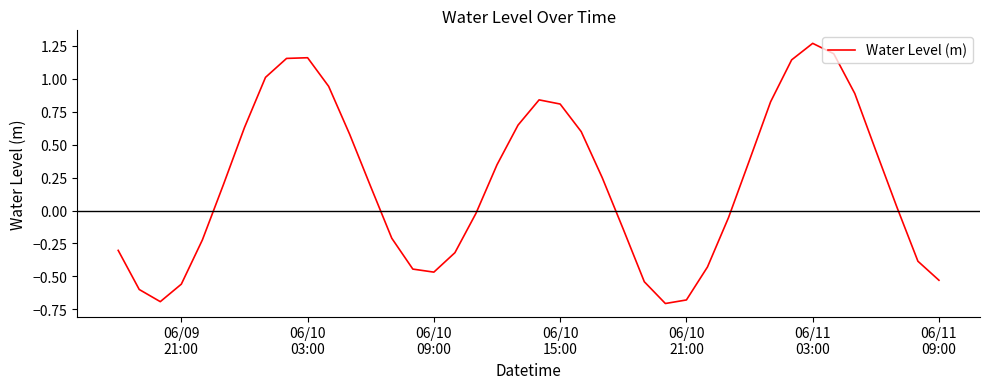

True or false: there are more than 2 points higher than both neighbors.

True